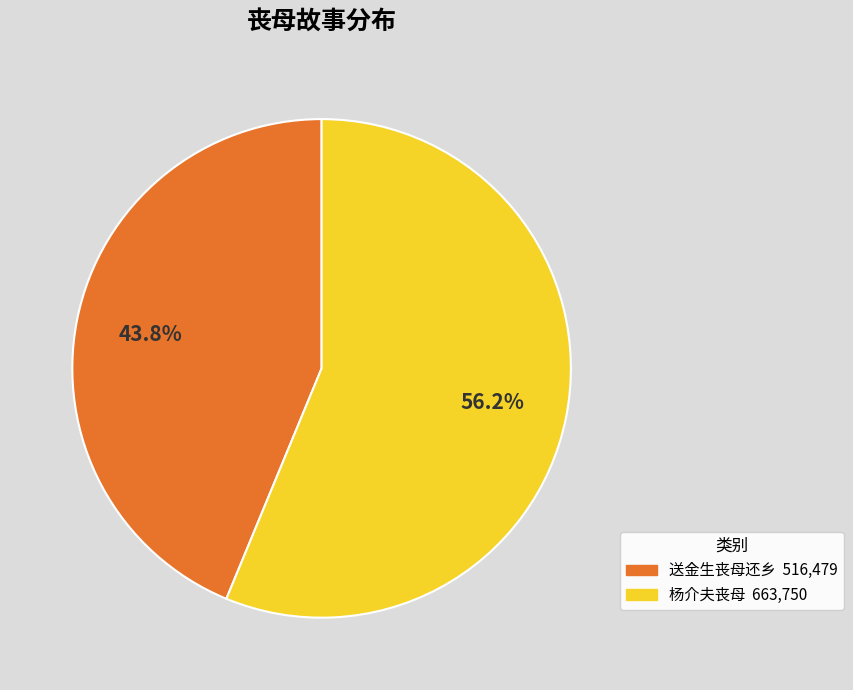

What percentage is the 送金生丧母还乡 slice, to the nearest percent?

44%